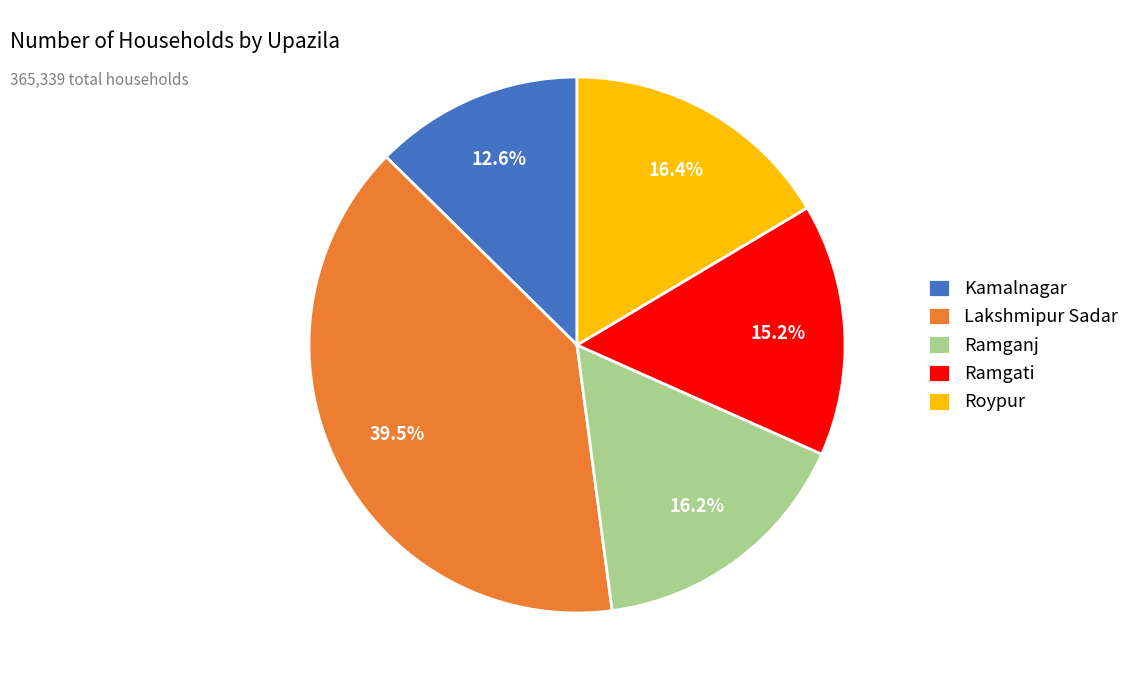

What is the smallest slice in the pie chart?

Kamalnagar